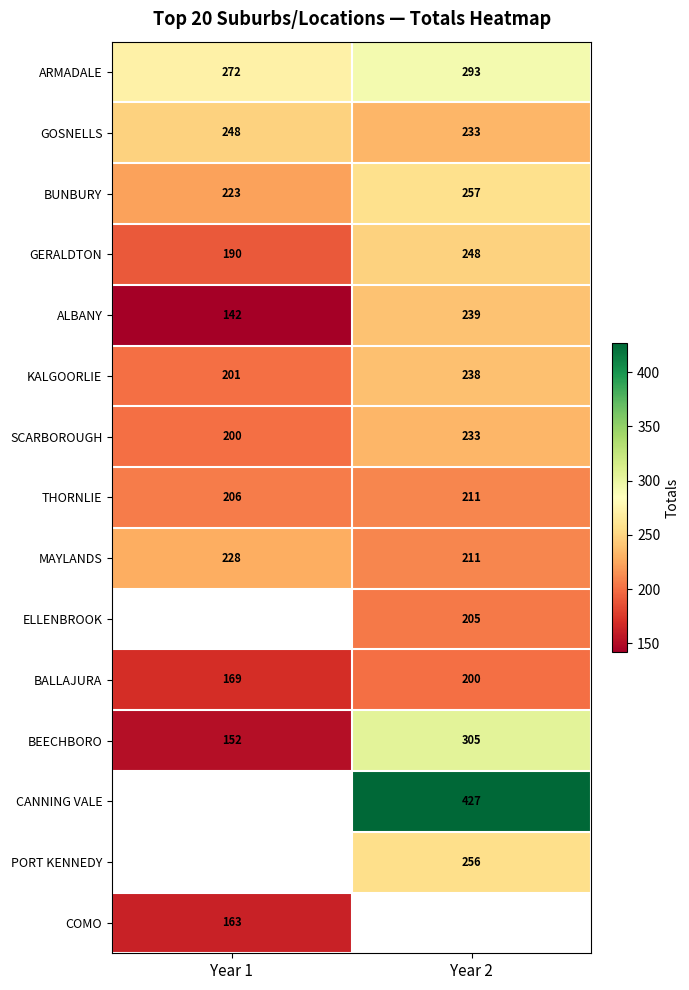

The BALLAJURA series shows 88 at Year 1. True or false?

False